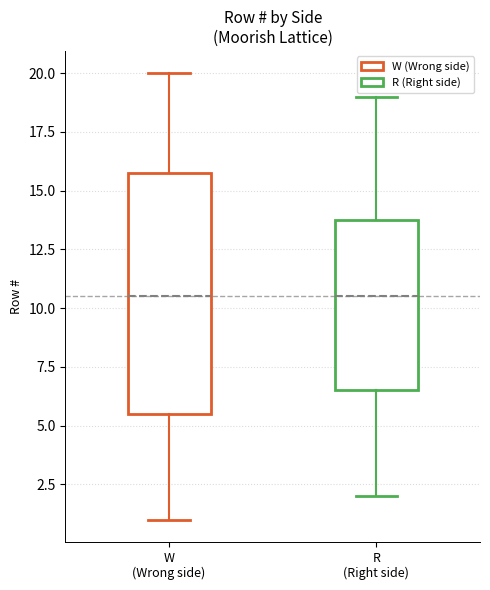

Where is the upper edge of the box for R (Right side) on the y-axis? The values are not printed on the chart, so give them approximately, as read against the axis.

14.0